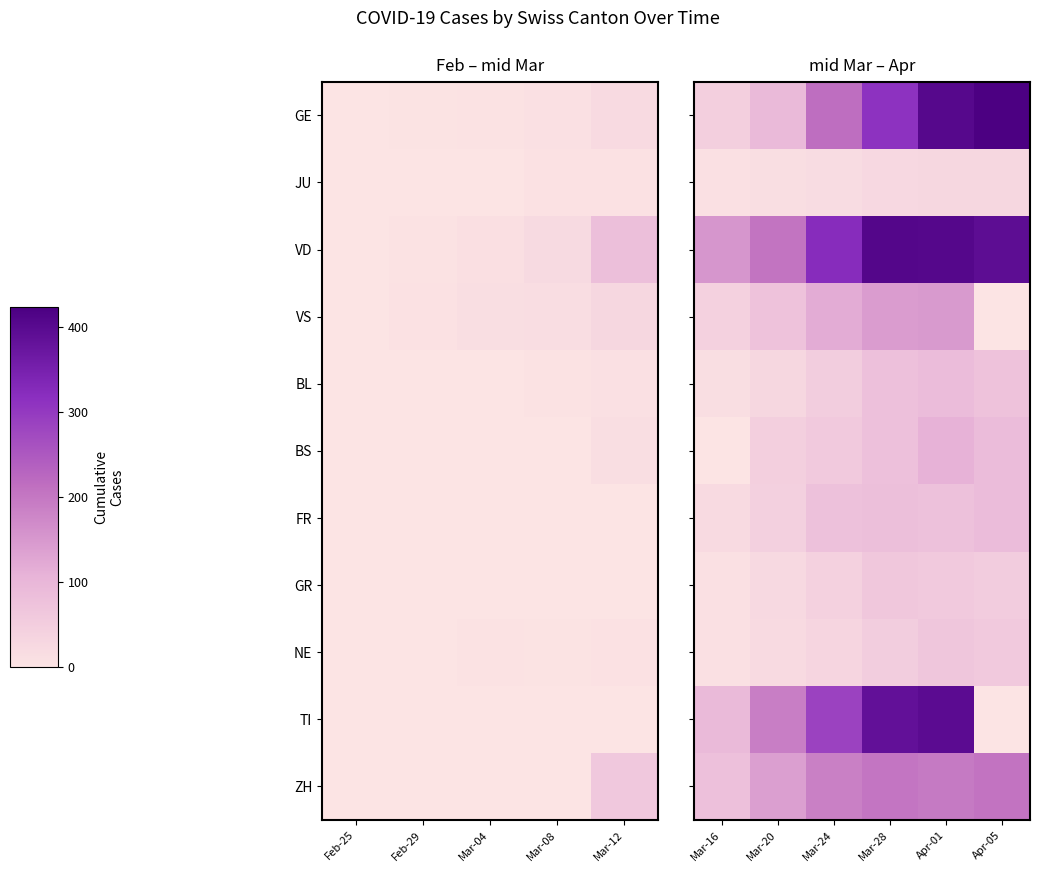

What is the difference between the maximum and second lowest values in the BL series?

61